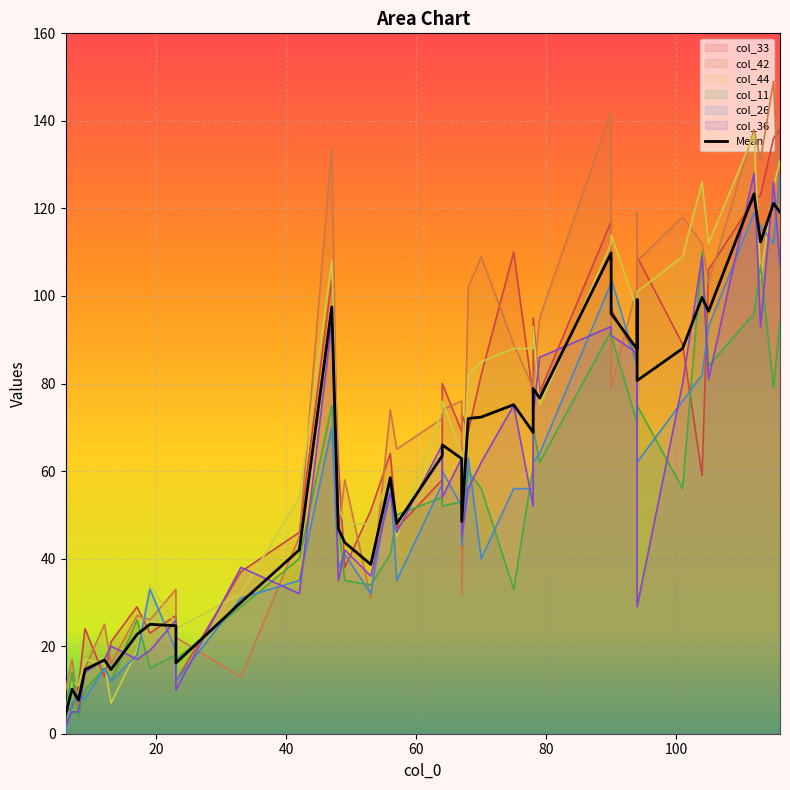

The chart shows a value of 77.6 at 14. True or false?

False